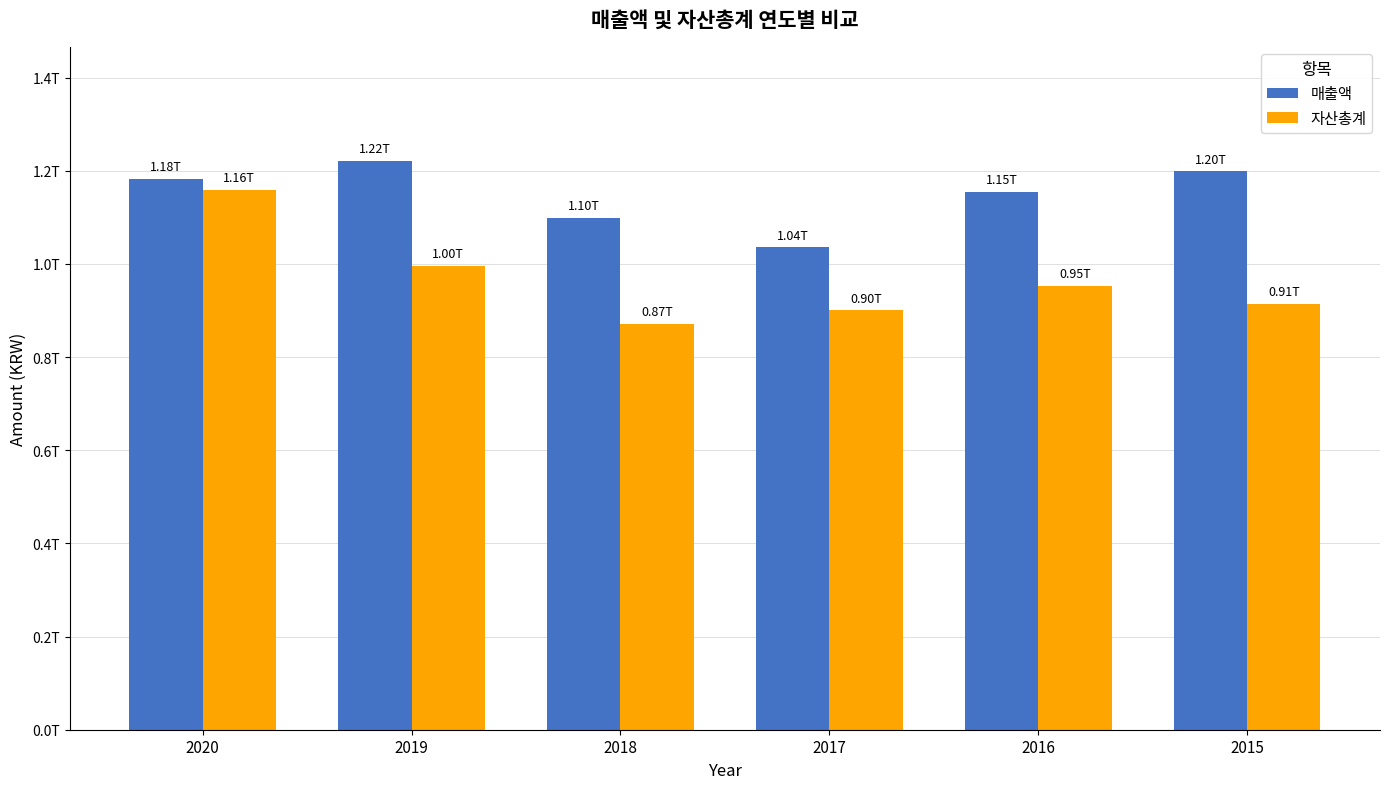

True or false: 자산총계 has a value of 996027850575 at 2019.

True